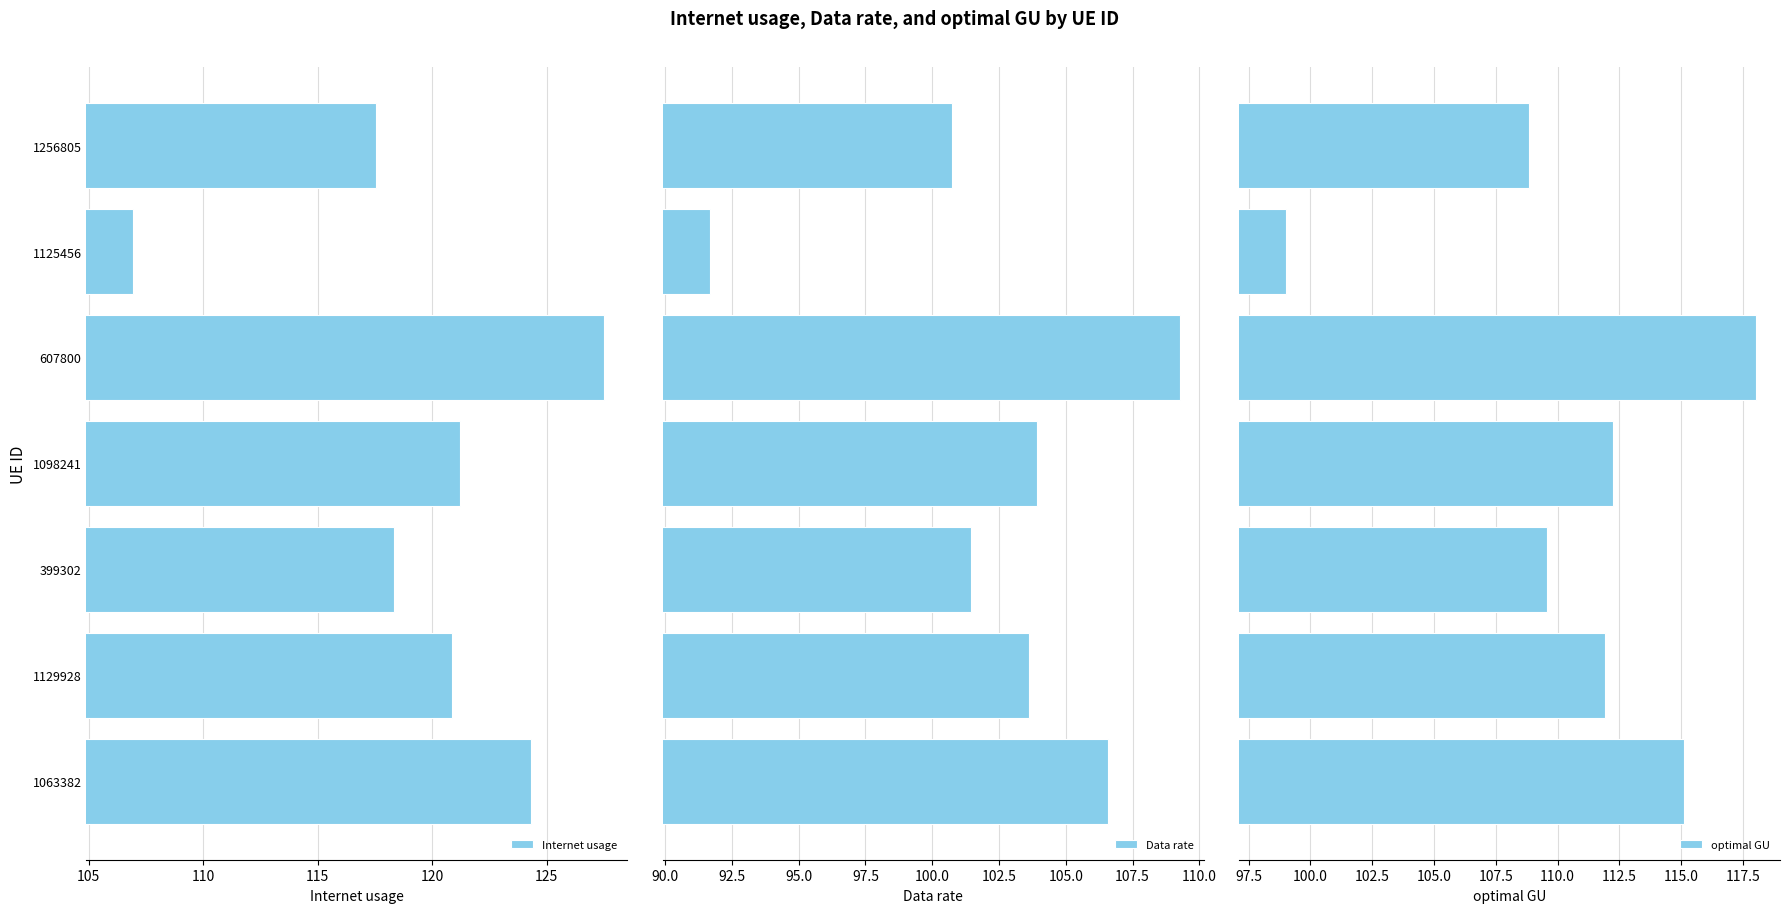

At how many categories does at least one series exceed 99?

7